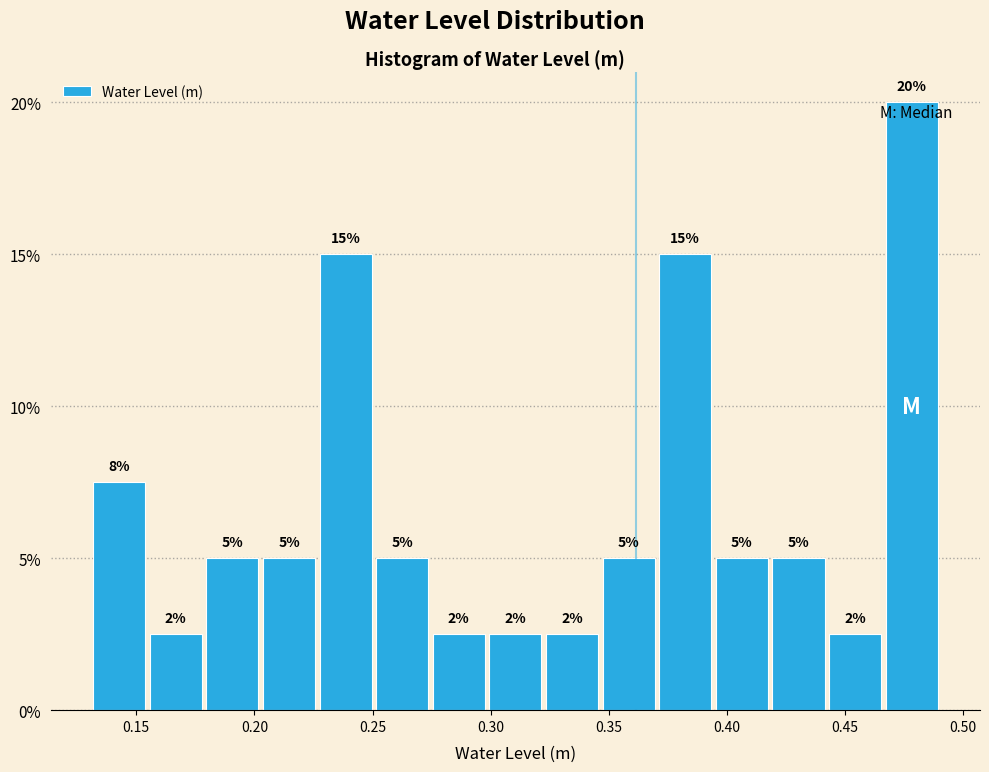

Which range on the x-axis has the tallest bar?

0.465 to 0.490